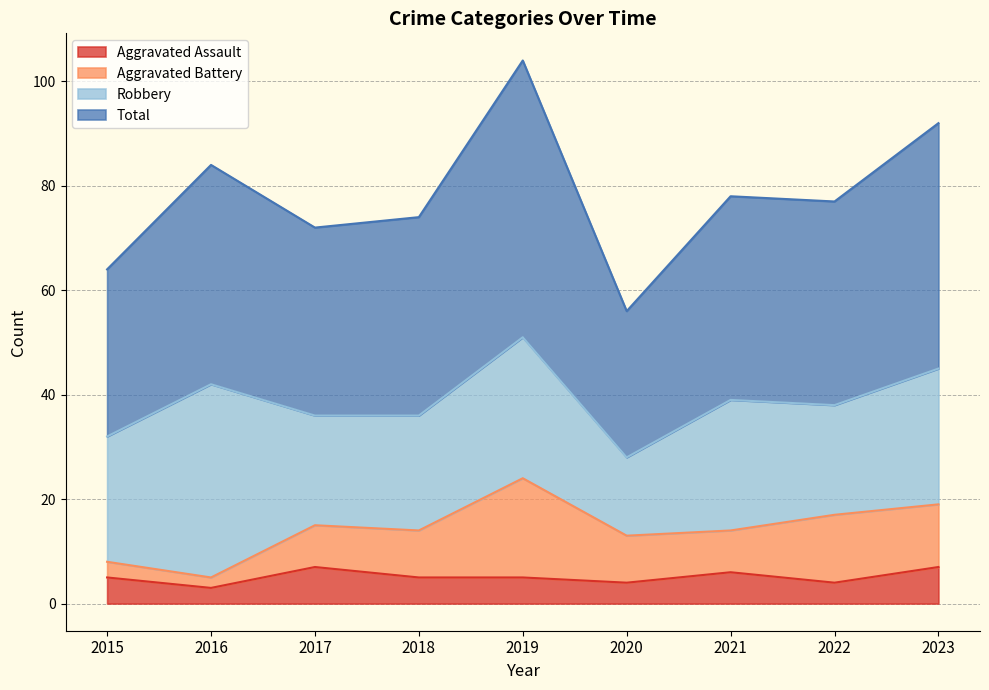

The value of Aggravated Assault at 2020 is 4. True or false?

True